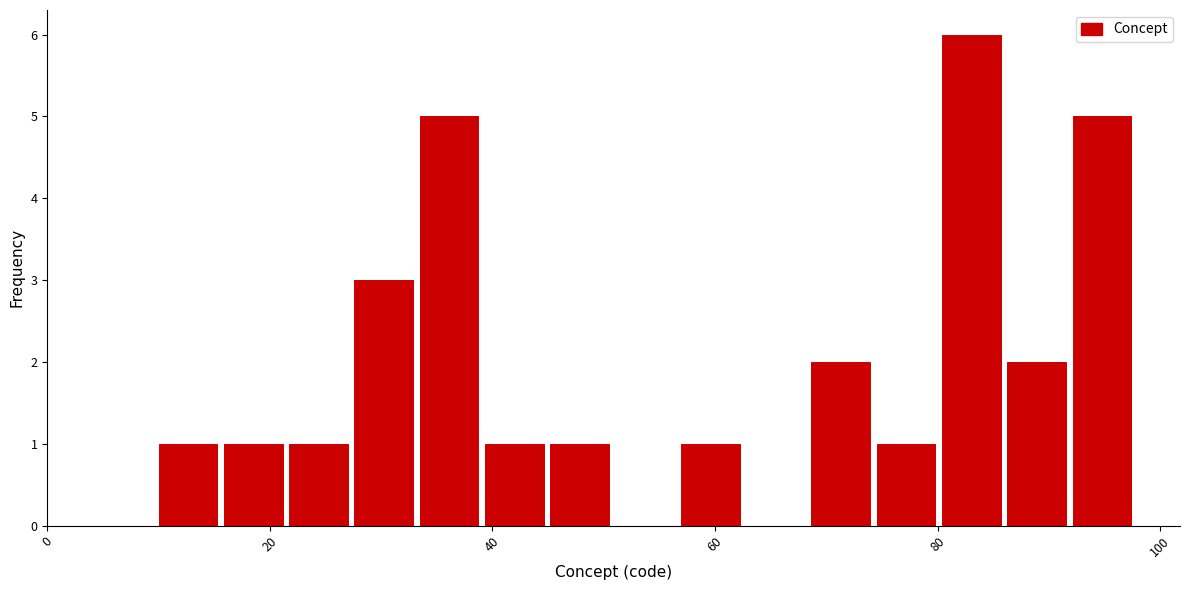

Read against the x-axis, roughly where is the centre of the tallest bar?

84